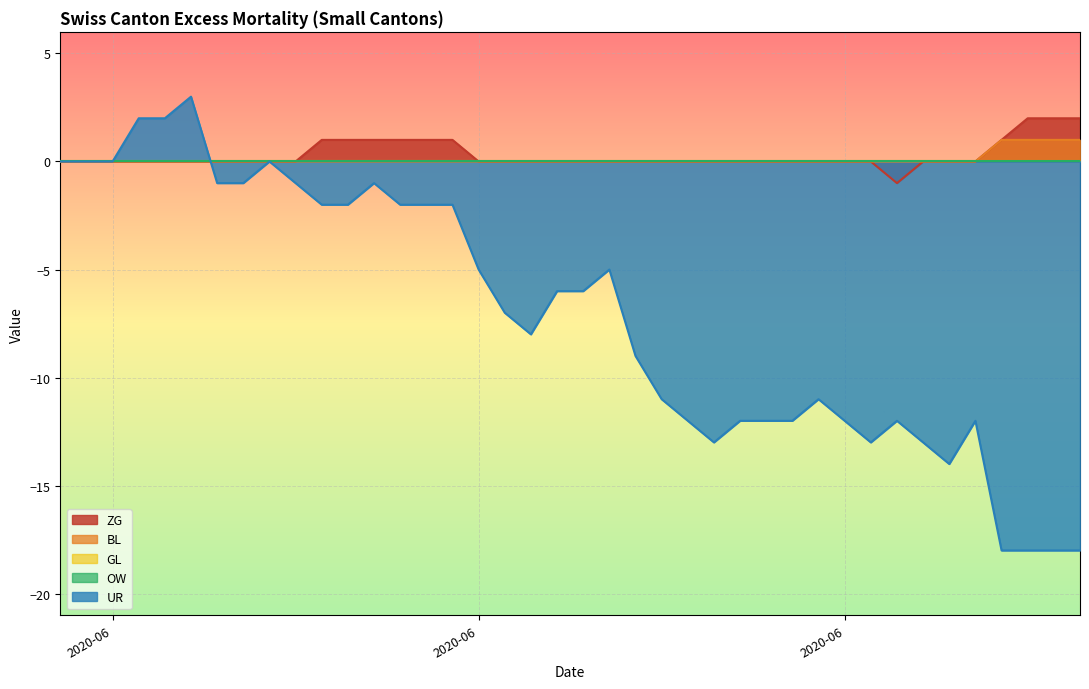

True or false: UR has more than 1 points higher than both neighbors.

True